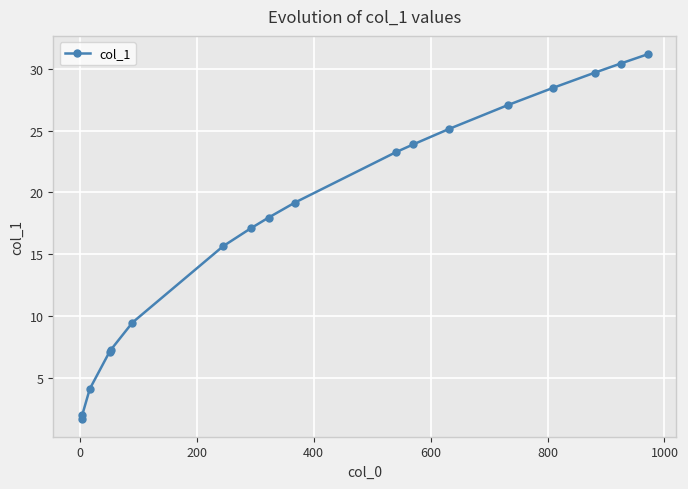

What is the minimum value shown in the chart?

1.7